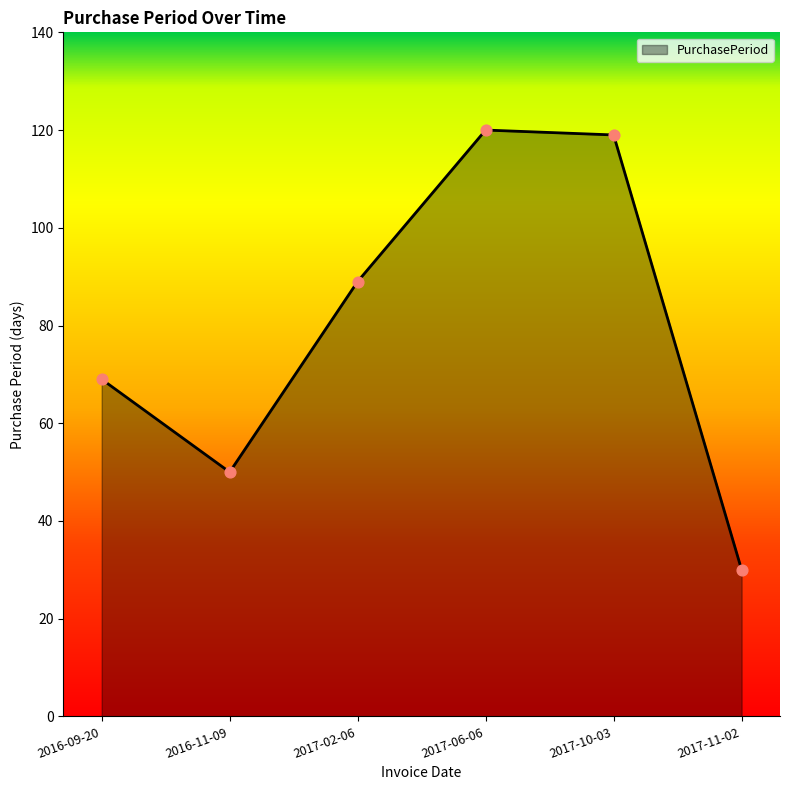

Which has a higher value, 2017-11-02 or 2016-11-09?

2016-11-09